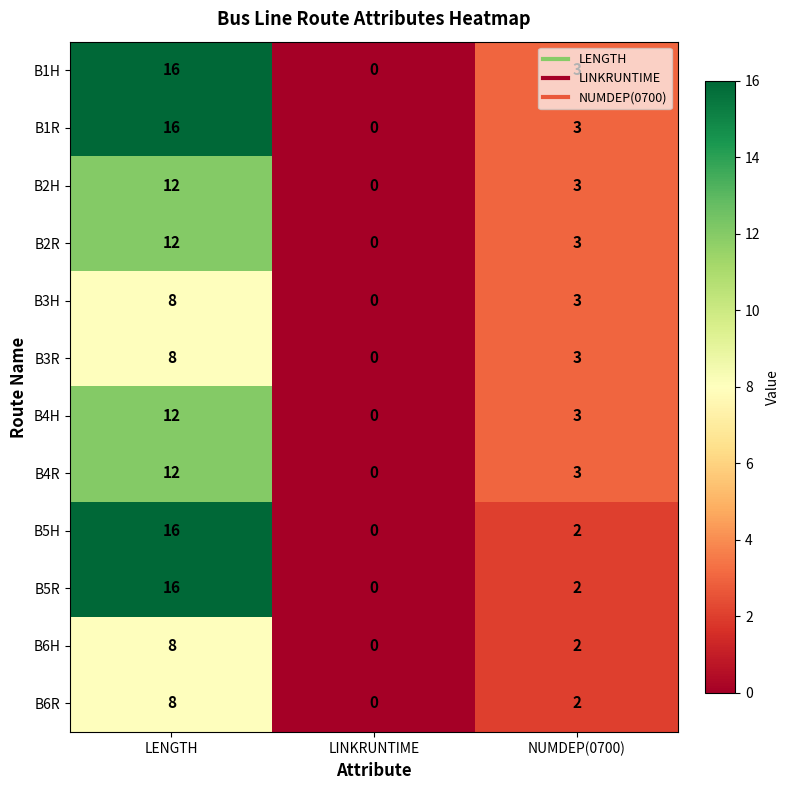

How many data points does each series have?

3